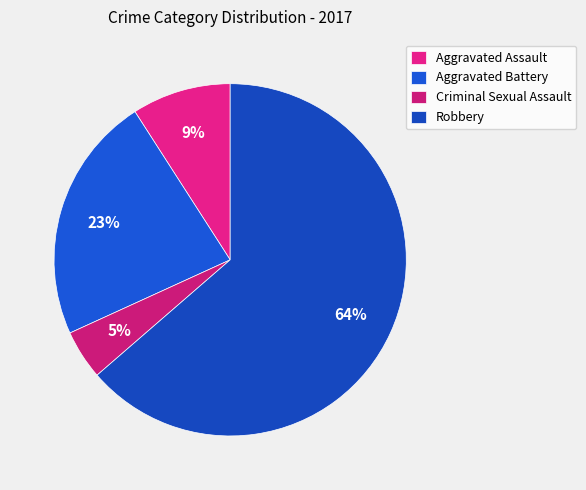

To the nearest percent, what is the average slice percentage?

25%